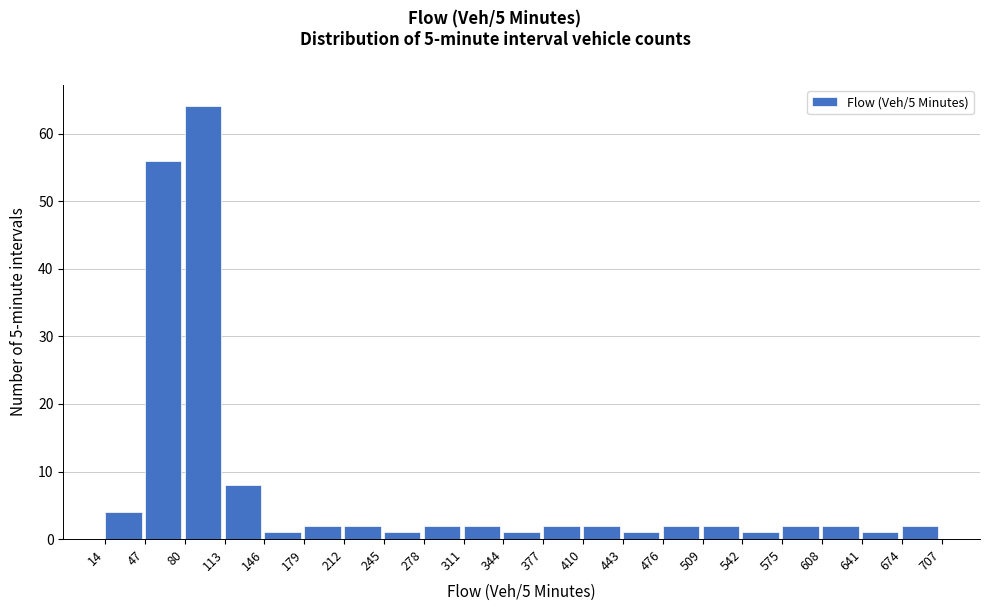

Which range on the x-axis has the tallest bar?

80 to 113